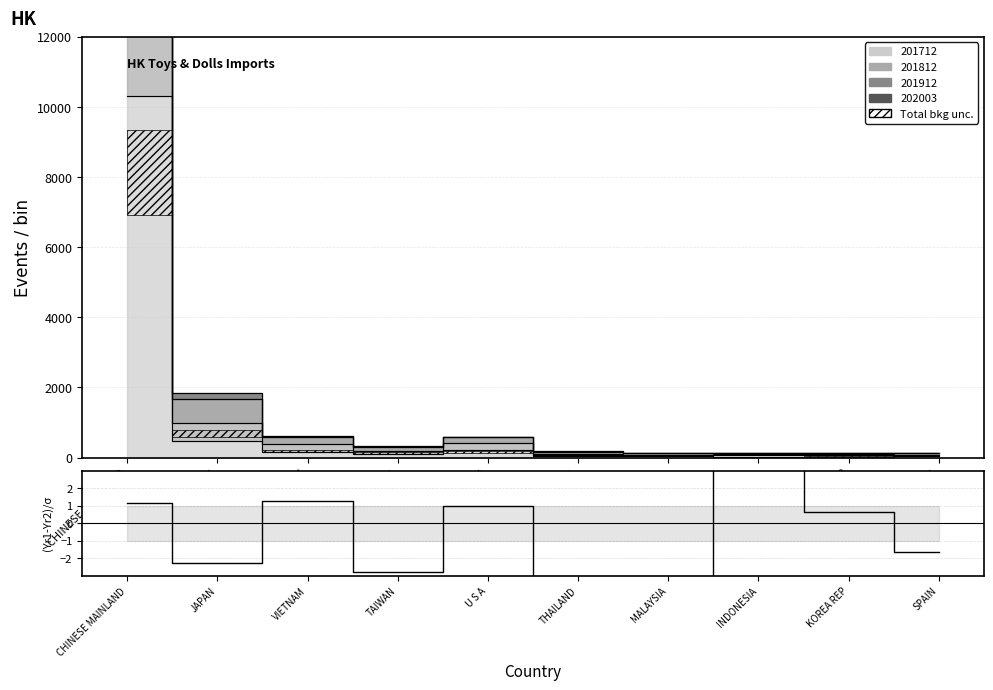

Reading right to left, what are all the values shown in this chart?

SPAIN=-1.7	KOREA REP=0.7	INDONESIA=6.4	MALAYSIA=-3.4	THAILAND=-4.4	U S A=1.0	TAIWAN=-2.8	VIETNAM=1.2	JAPAN=-2.2	CHINESE MAINLAND=1.1